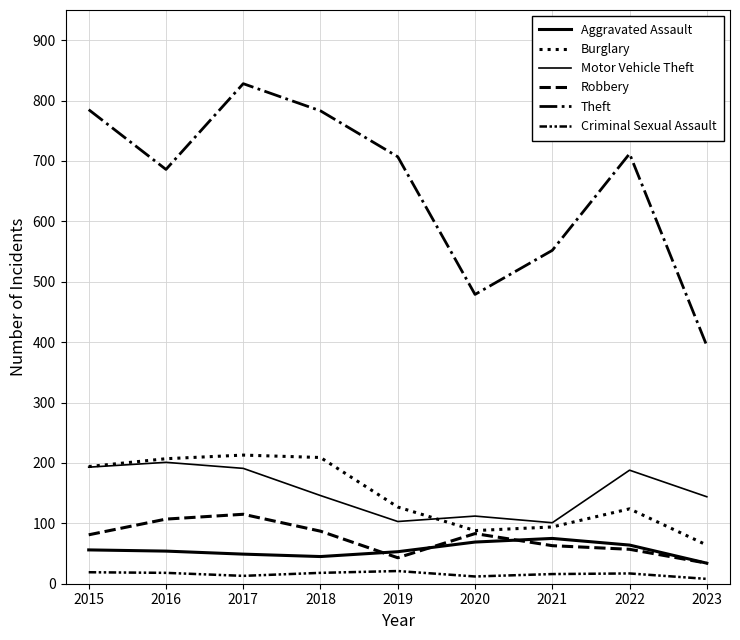

True or false: Motor Vehicle Theft and Theft intersect in this chart.

False